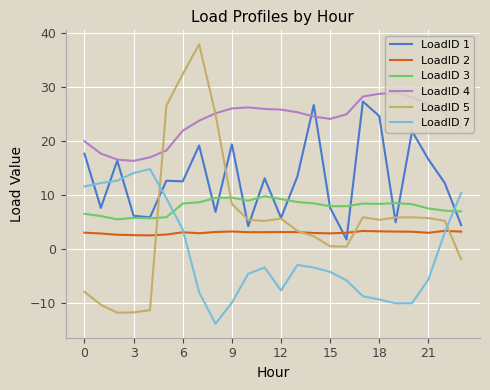

Which series has the largest total across all categories?

LoadID 4